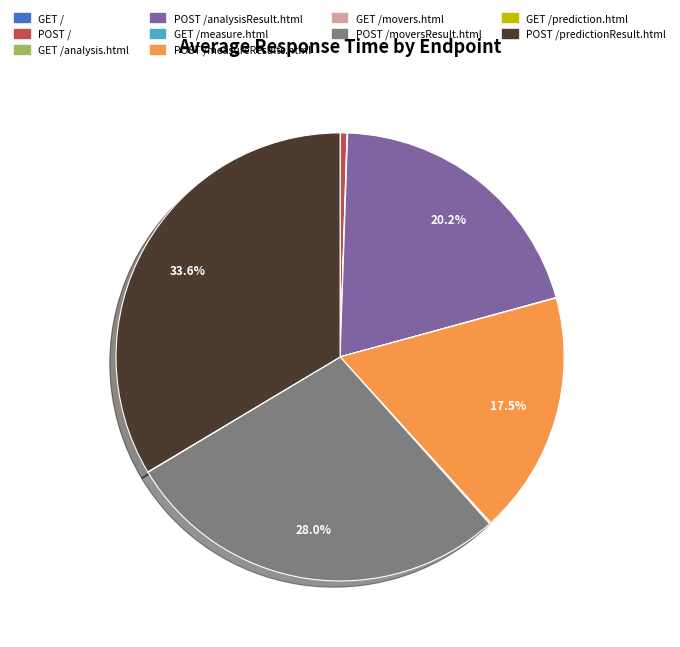

True or false: POST /analysisResult.html accounts for 20% of the total.

True